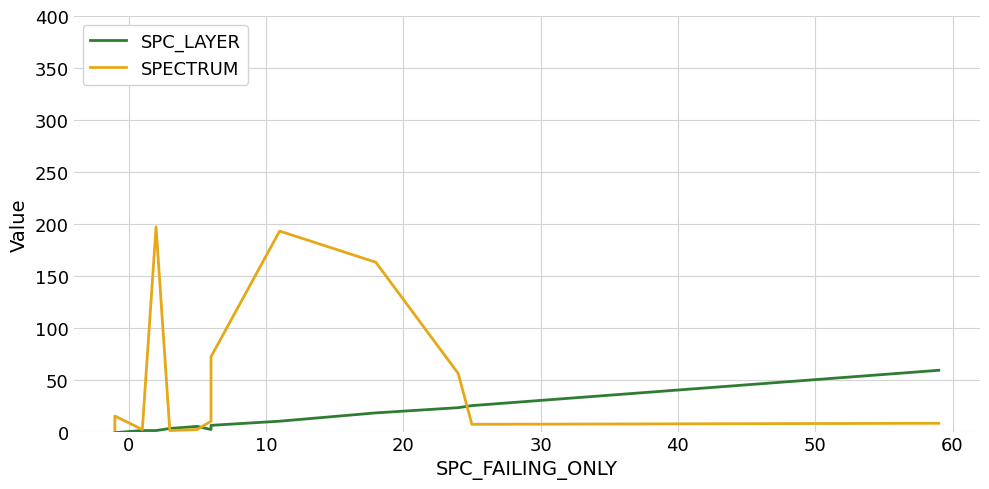

Reading left to right, transcribe all the data shown in this chart.

SPC_LAYER: -1	-1	1	1	1	3	5	2	6	10	18	23	25	59
SPECTRUM: 2	15	2	2	197	1	2	10	72	193	163	56	7	8